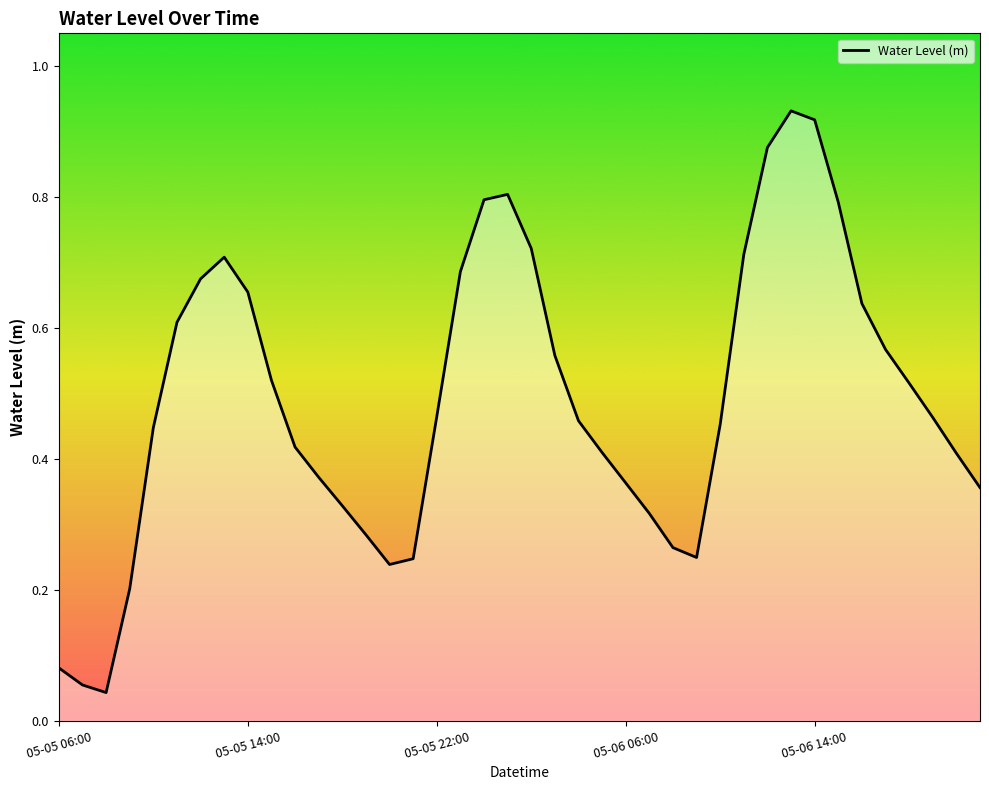

How many lines are shown in the chart?

1